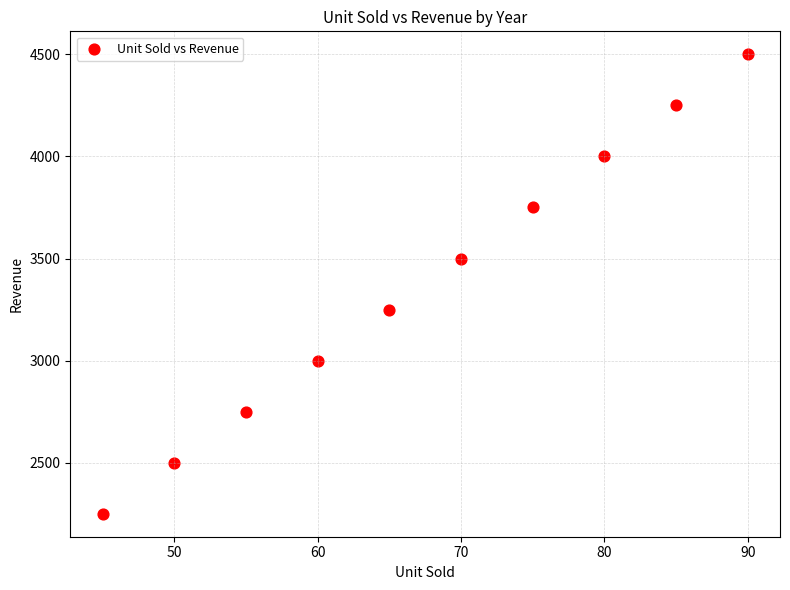

What is the average X value?

68